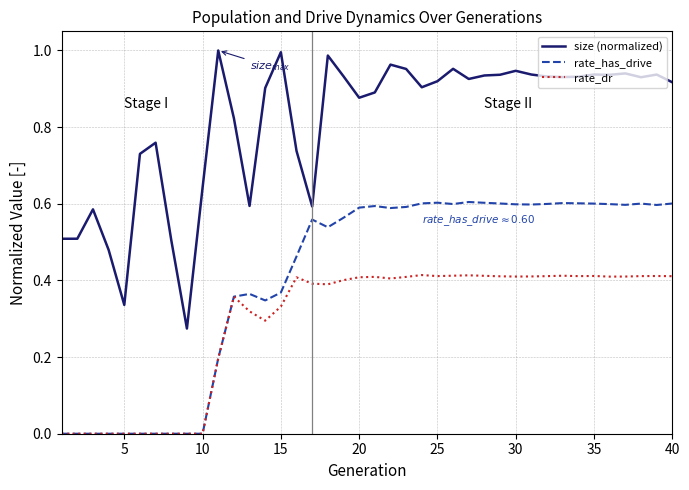

Is this an area chart (filled region under the line)?

No